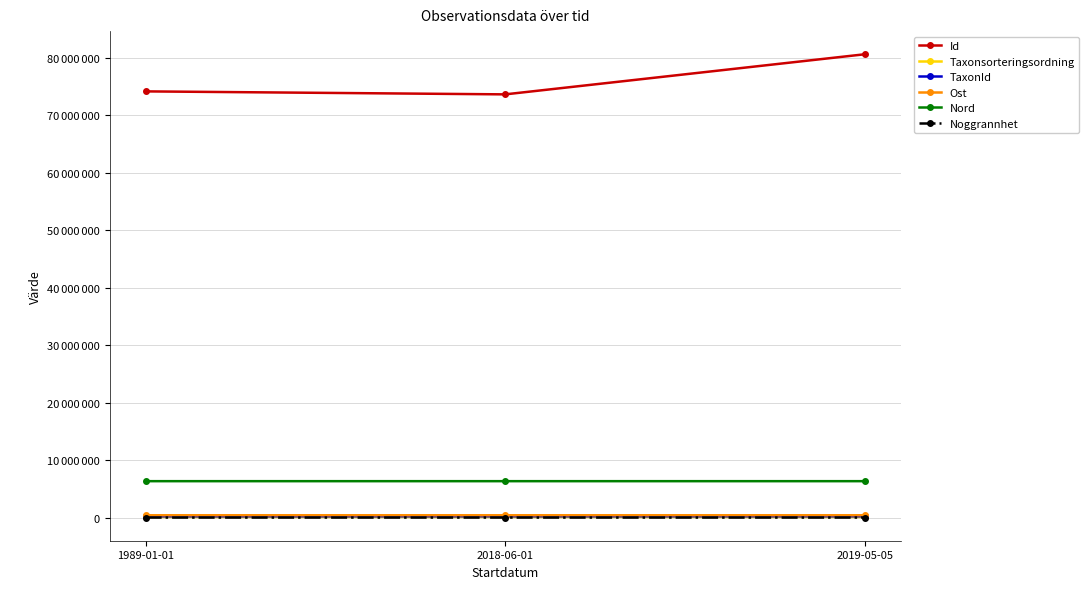

What is the maximum value shown in the chart?

80584577.0